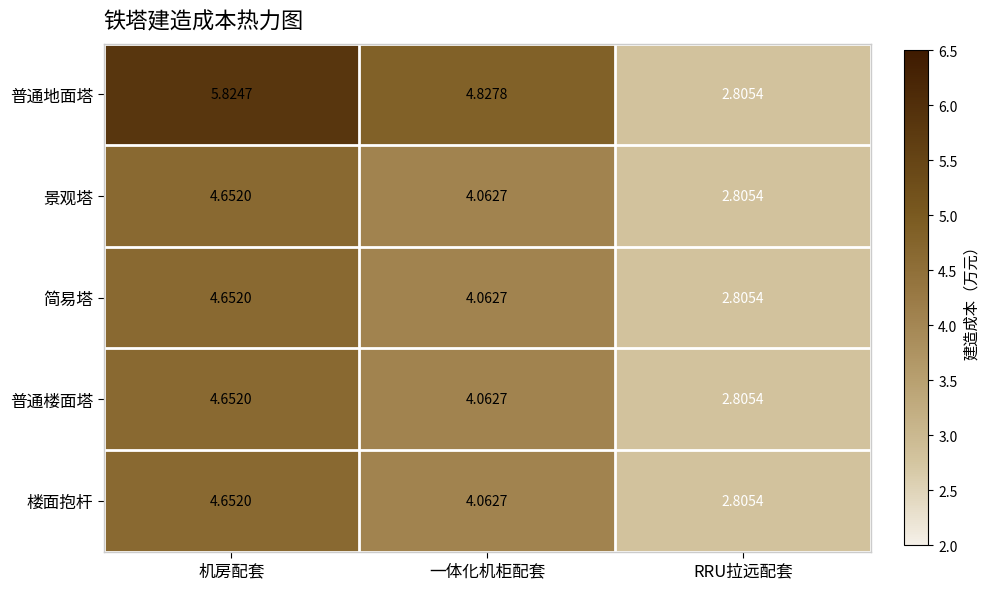

Which category has the highest value in the 简易塔 series?

机房配套